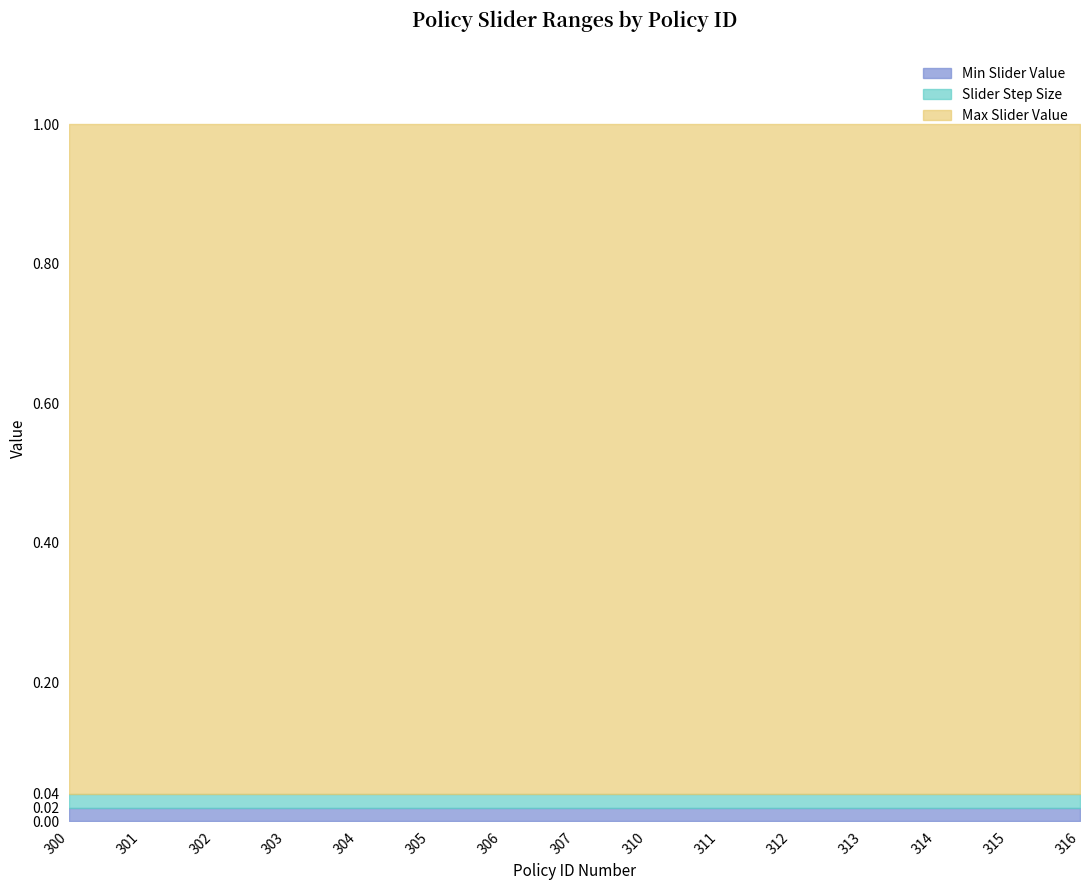

How many lines are shown in the chart?

3